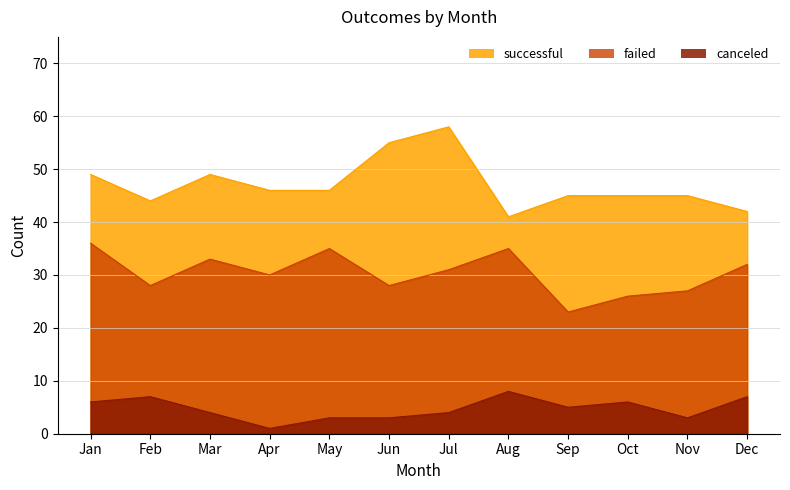

List the series in order of their overall mean, highest first.

successful, failed, canceled